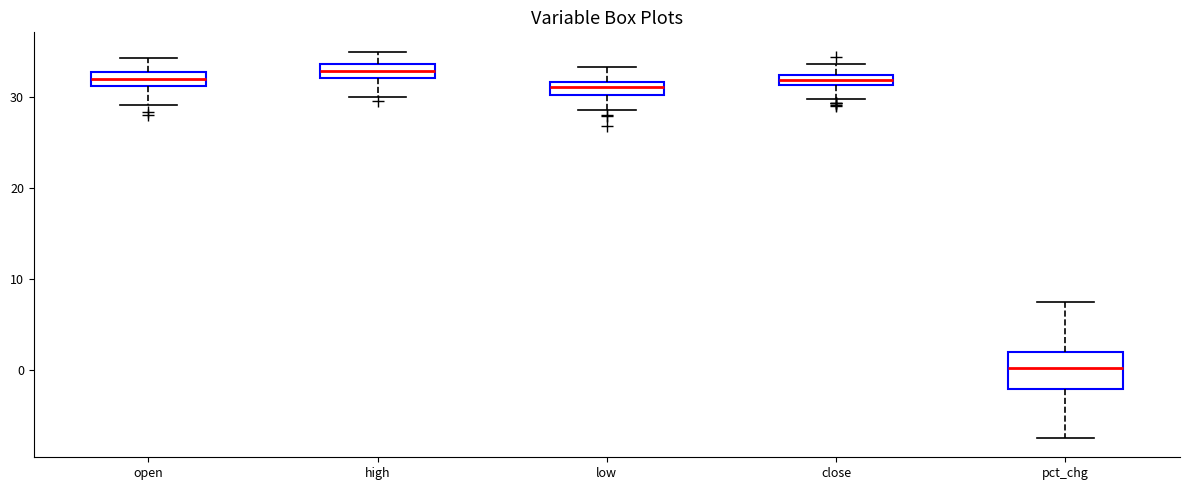

Where is the lower edge of the box for close on the y-axis? The values are not printed on the chart, so give them approximately, as read against the axis.

31